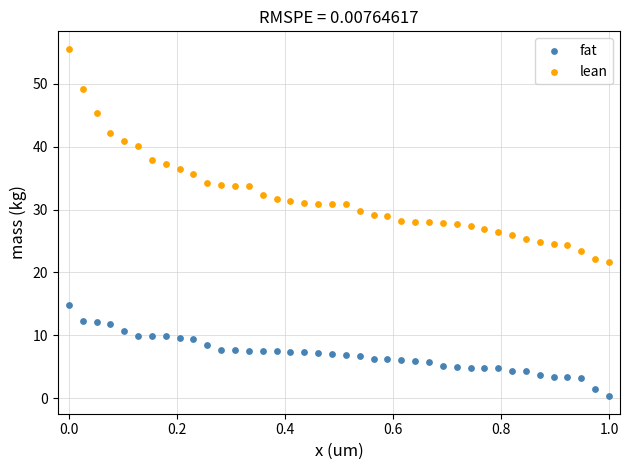

Across all data points, what is the range of Y values (max minus min)?

55.3